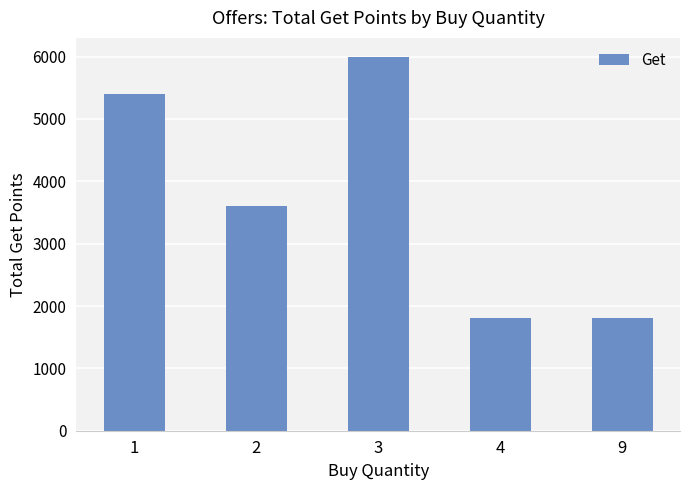

What is the value of the 1st bar from the left?

5400